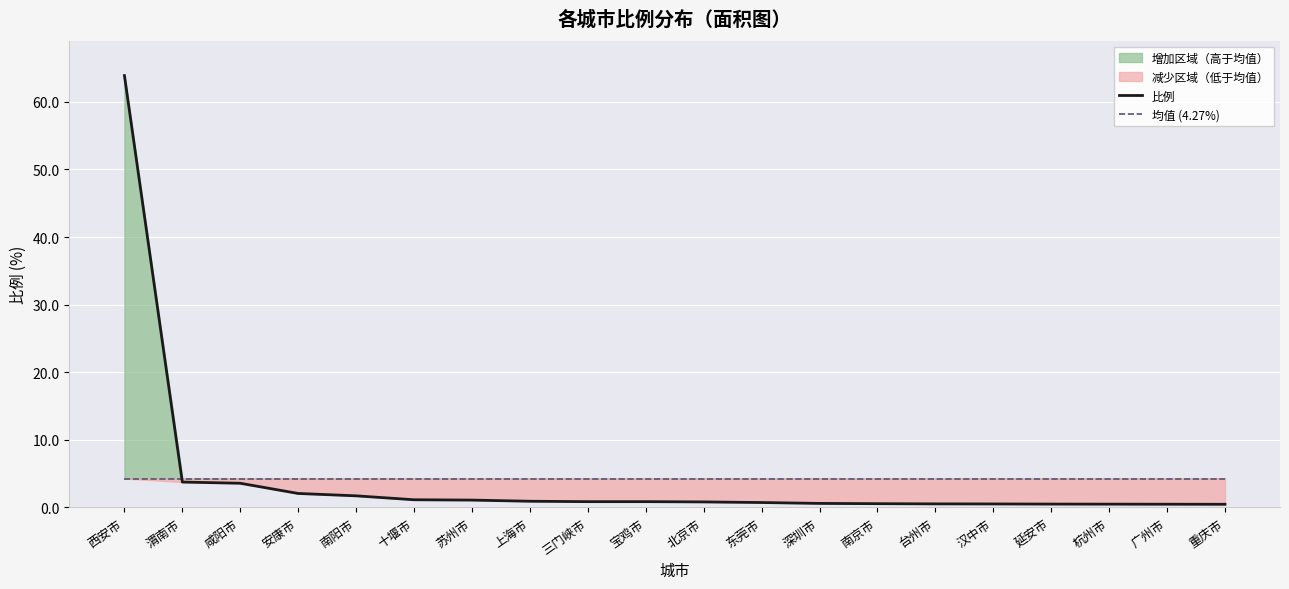

How many lines are shown in the chart?

2